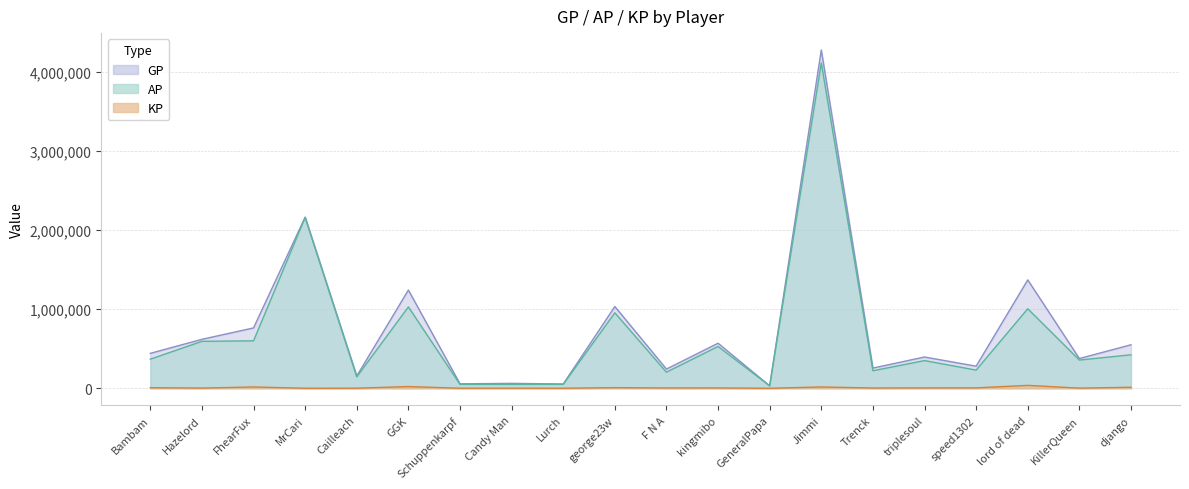

Which series has the largest total across all categories?

GP